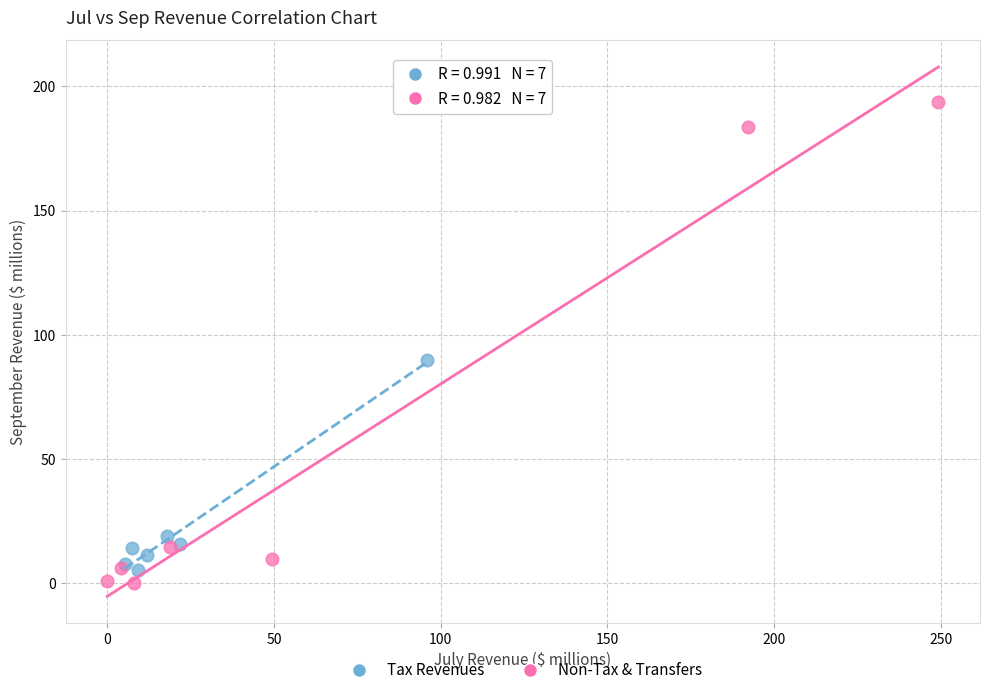

What are all the series names shown in the legend?

Tax Revenues, Non-Tax & Transfers